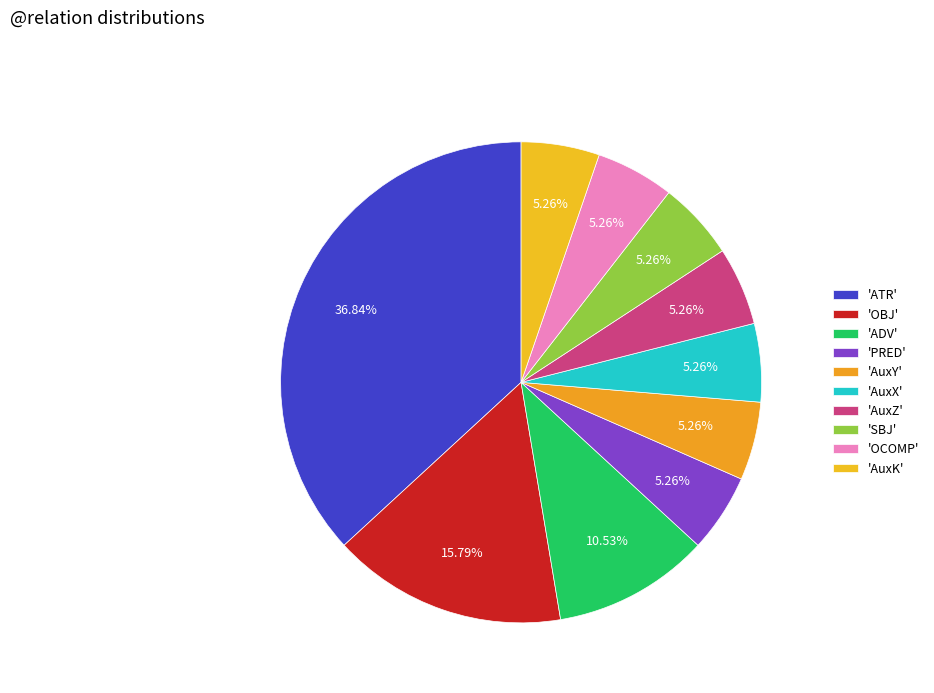

How many slices are in this pie chart?

10